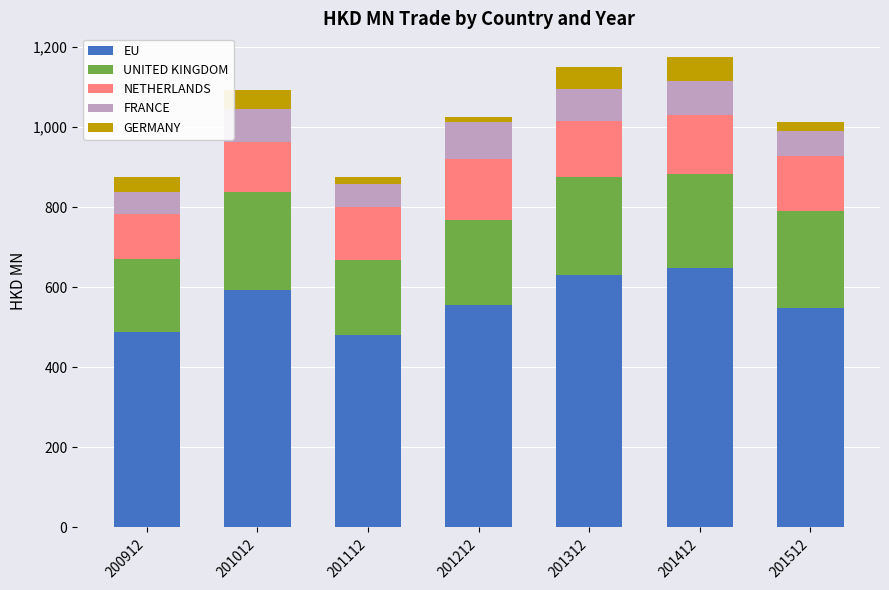

What is the difference between the second highest and minimum values in the EU series?

148.8